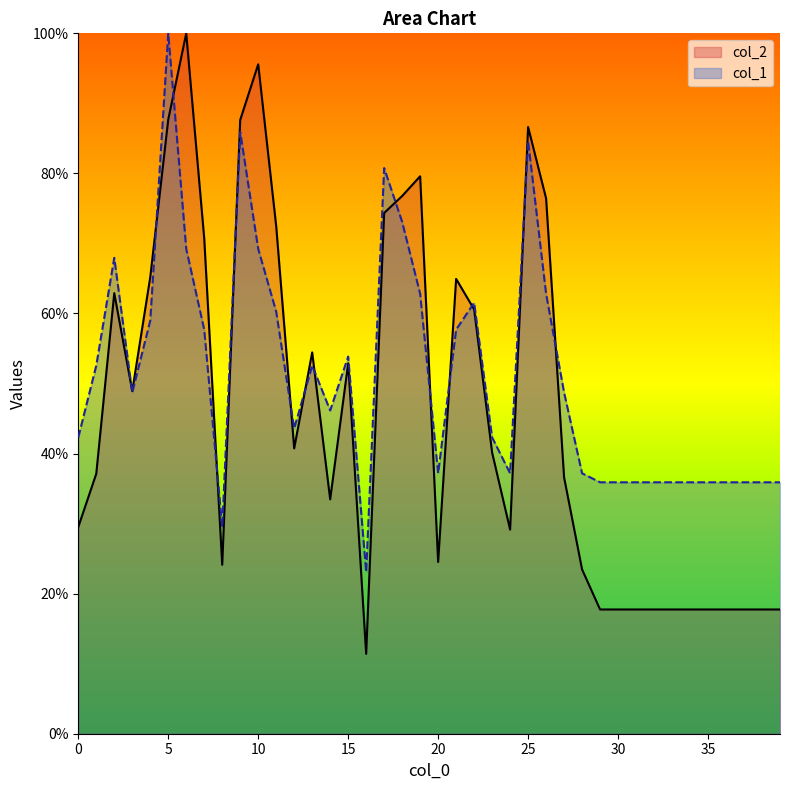

What is the sum of all col_1 values?

2042.3